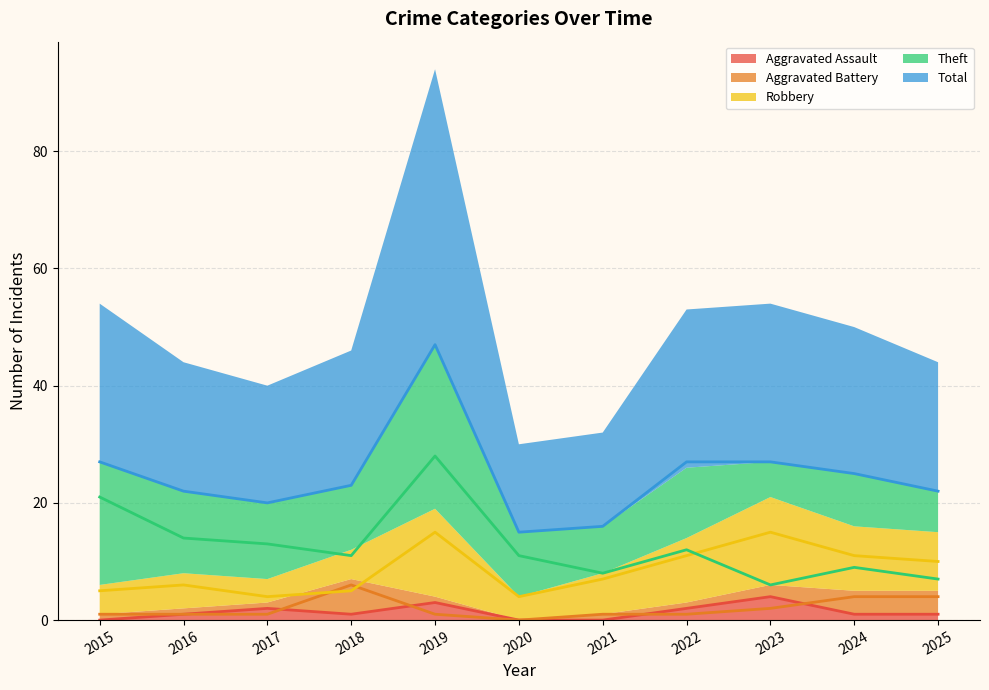

True or false: Total has a value of 61 at 2019.

False